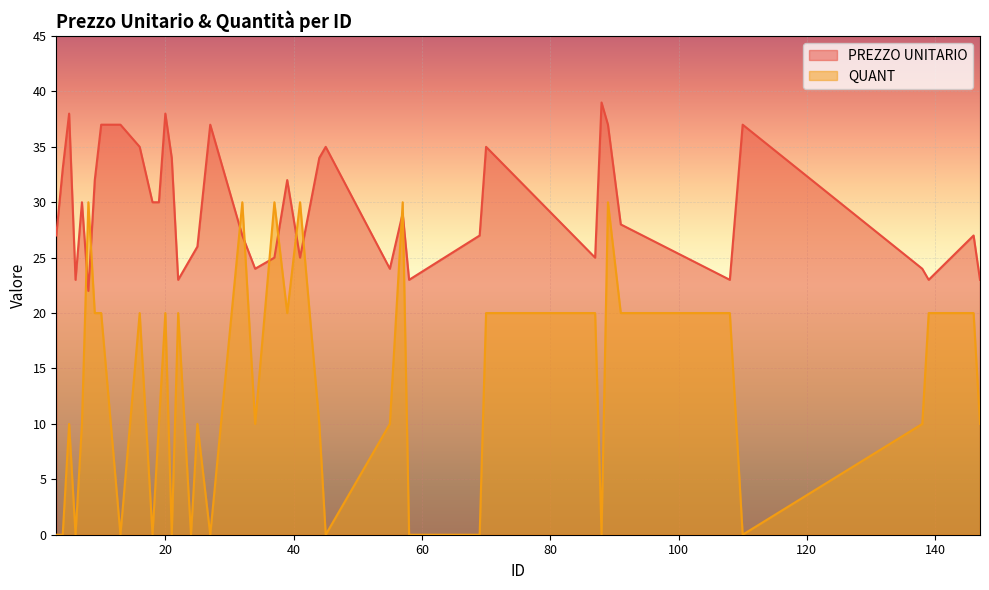

Which series has the widest spread of values?

QUANT